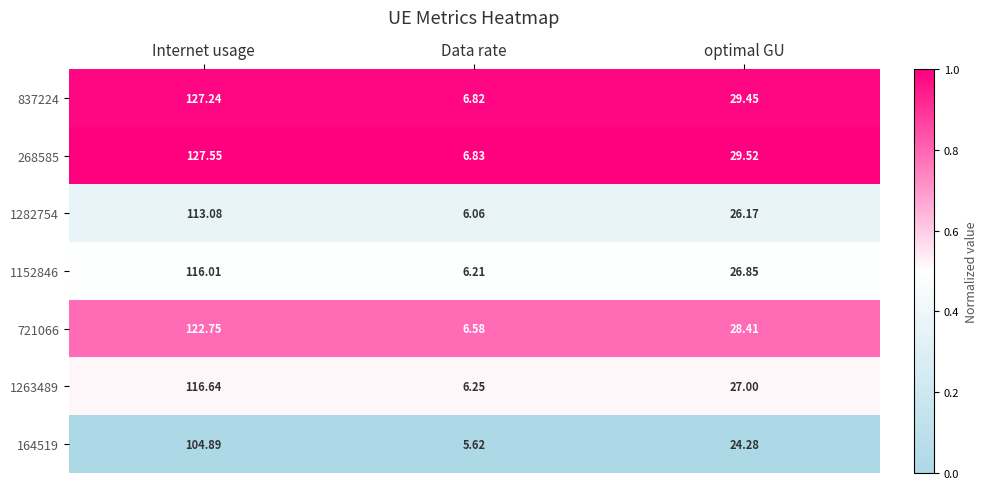

At which label is 1263489 closest to 61?

optimal GU